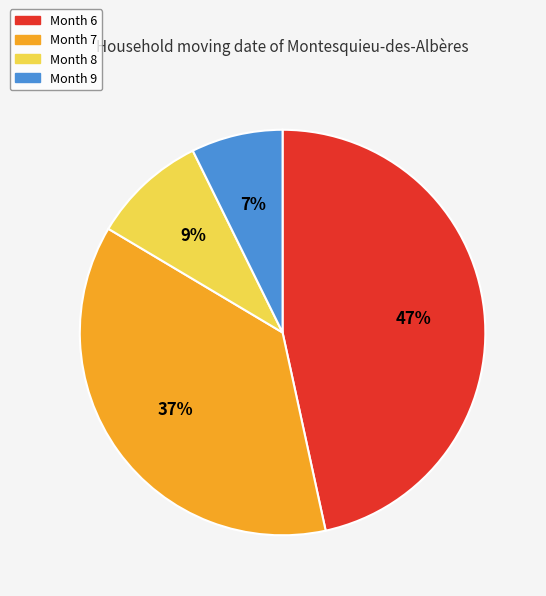

Is there any slice that represents more than half of the pie?

No